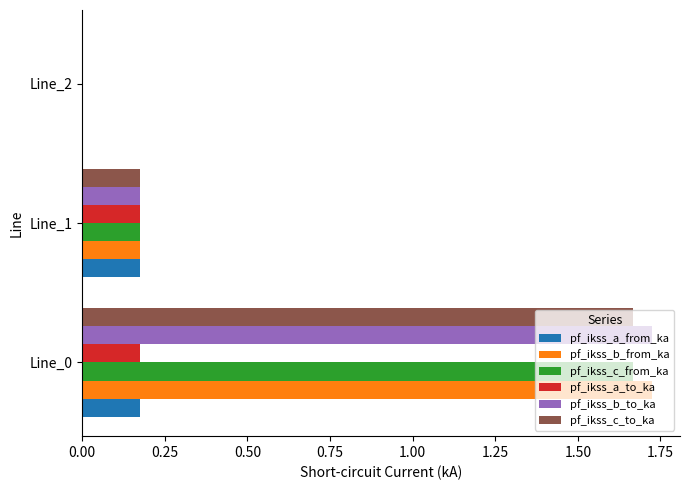

The pf_ikss_c_to_ka series shows 0.3 at Line_1. True or false?

False